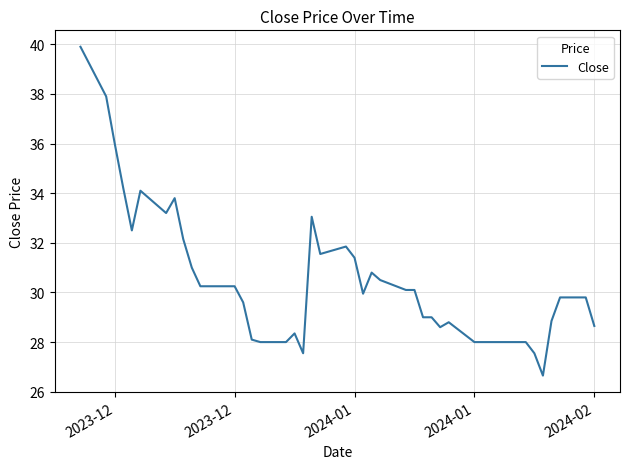

What is the maximum value shown in the chart?

39.9